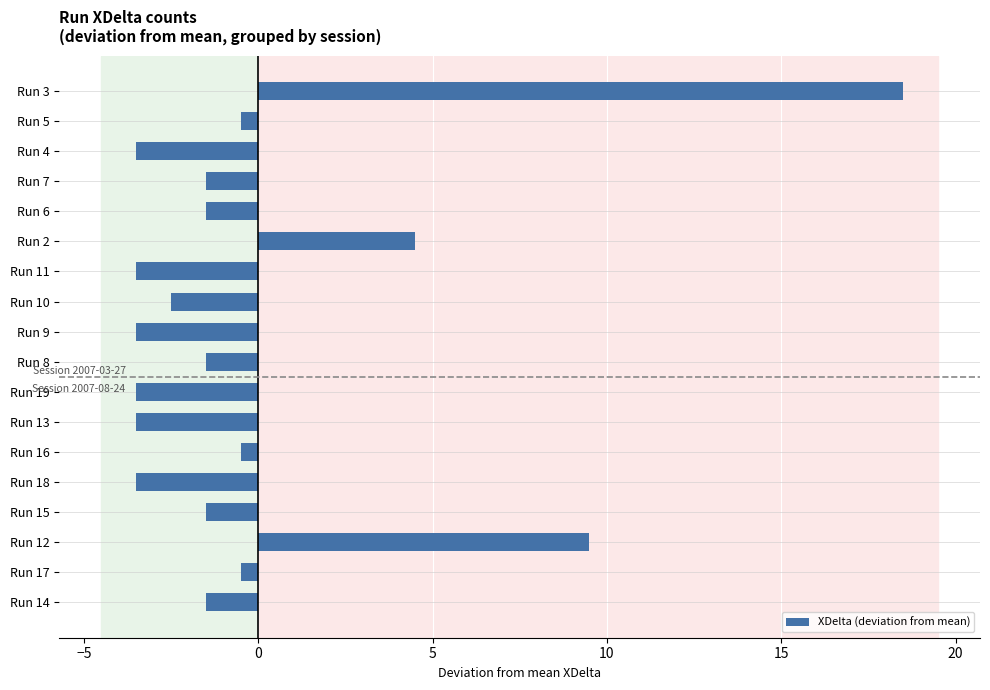

How many values exceed -1?

6